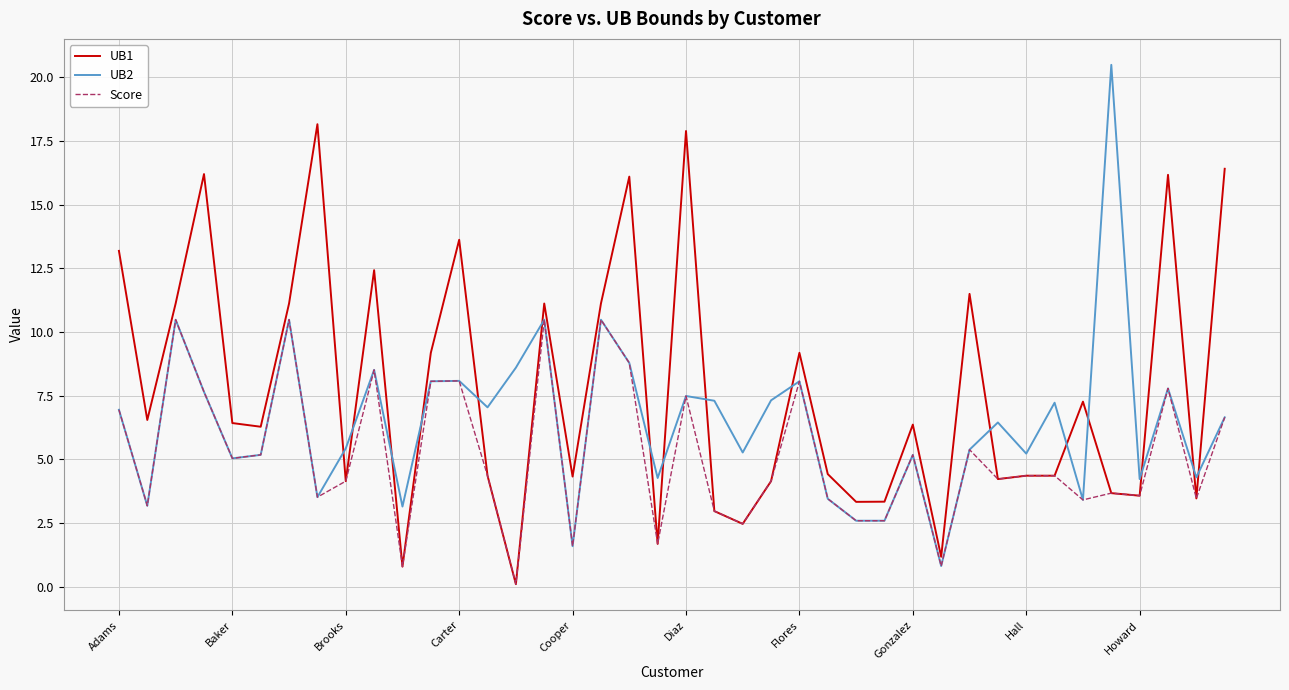

Which series has the widest spread of values?

UB2